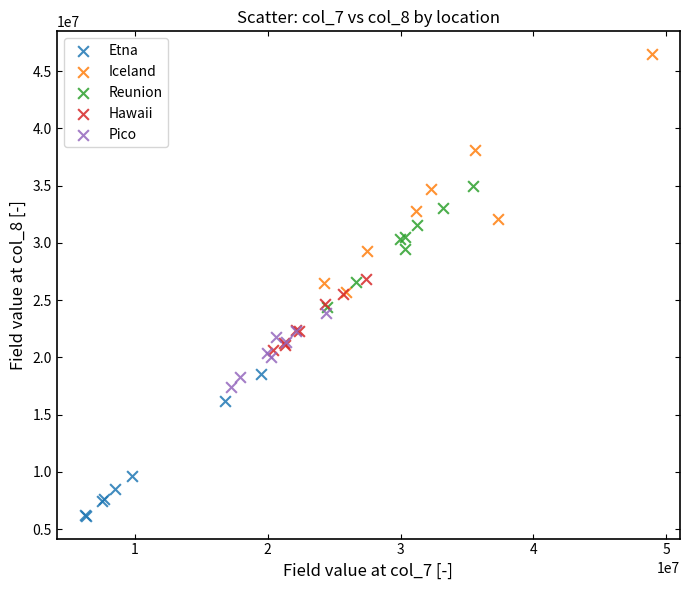

What are all the series names shown in the legend?

Etna, Iceland, Reunion, Hawaii, Pico